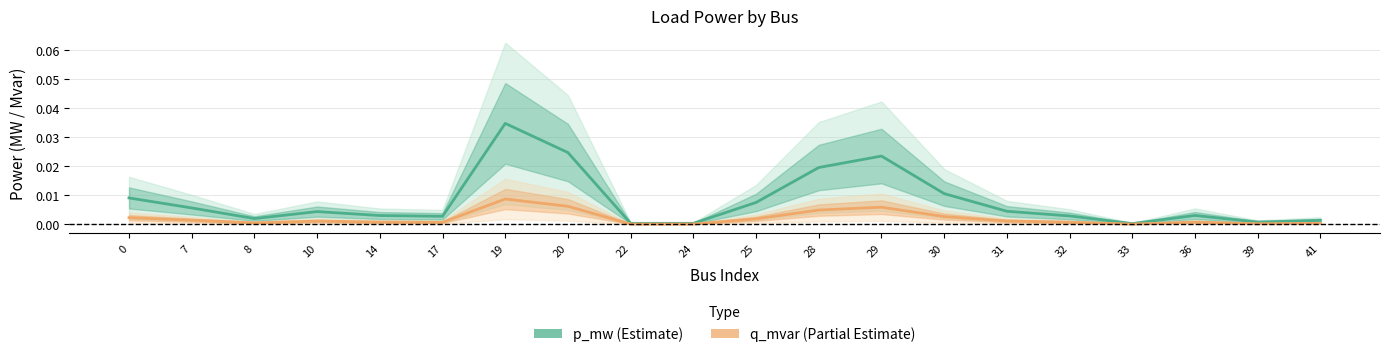

Which label corresponds to the largest value in the chart?

19